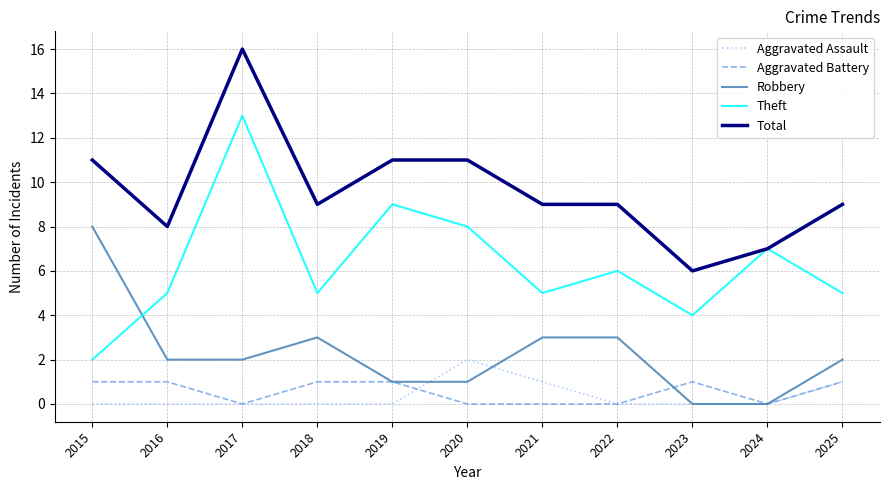

Which series has the widest spread of values?

Theft